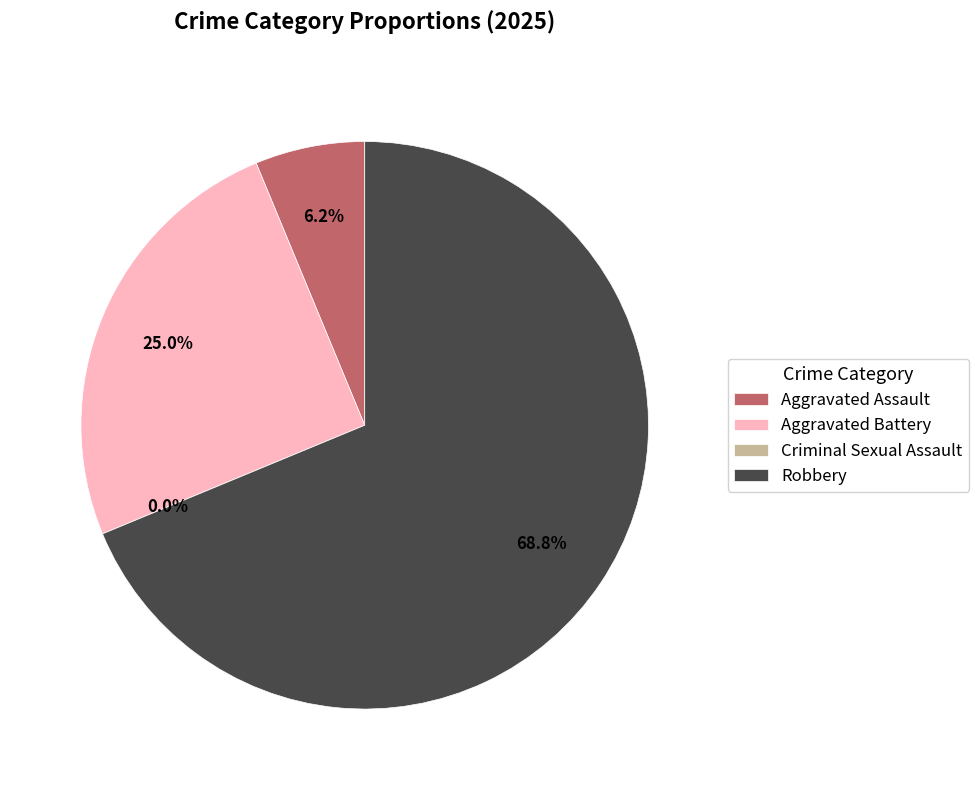

To the nearest percent, what is the difference between the largest and smallest slice percentages?

69%